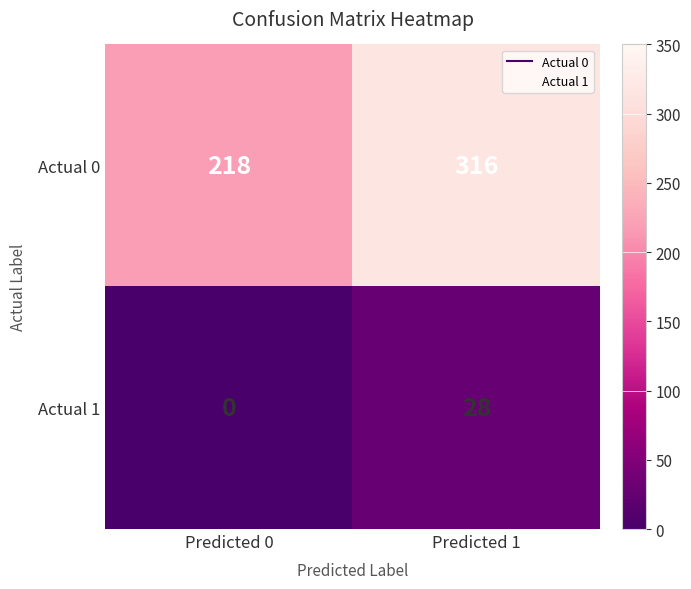

What is the average value of the Actual 0 series?

267